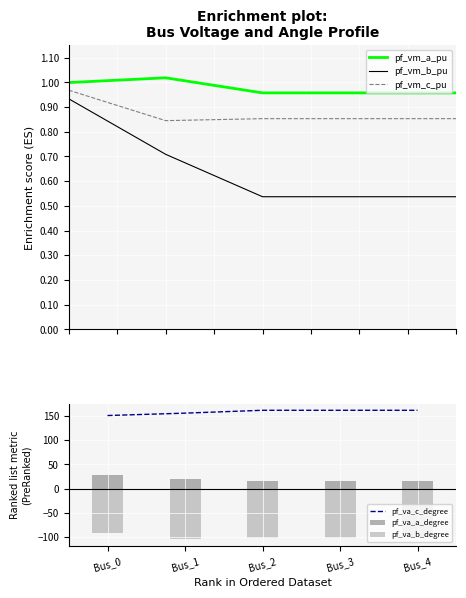

What value does the pf_va_b_degree series have at Bus_1?

-105.3